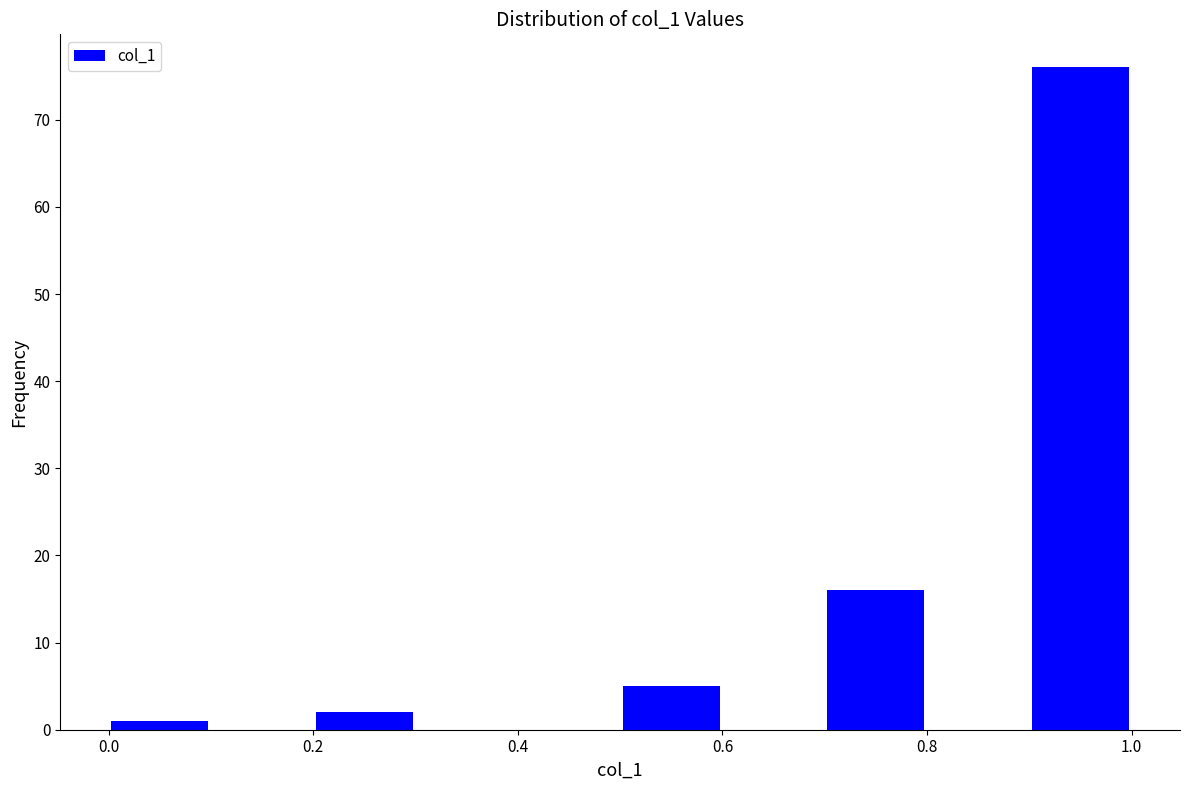

Over which range of the x-axis is the bar tallest?

0.9 to 1.0